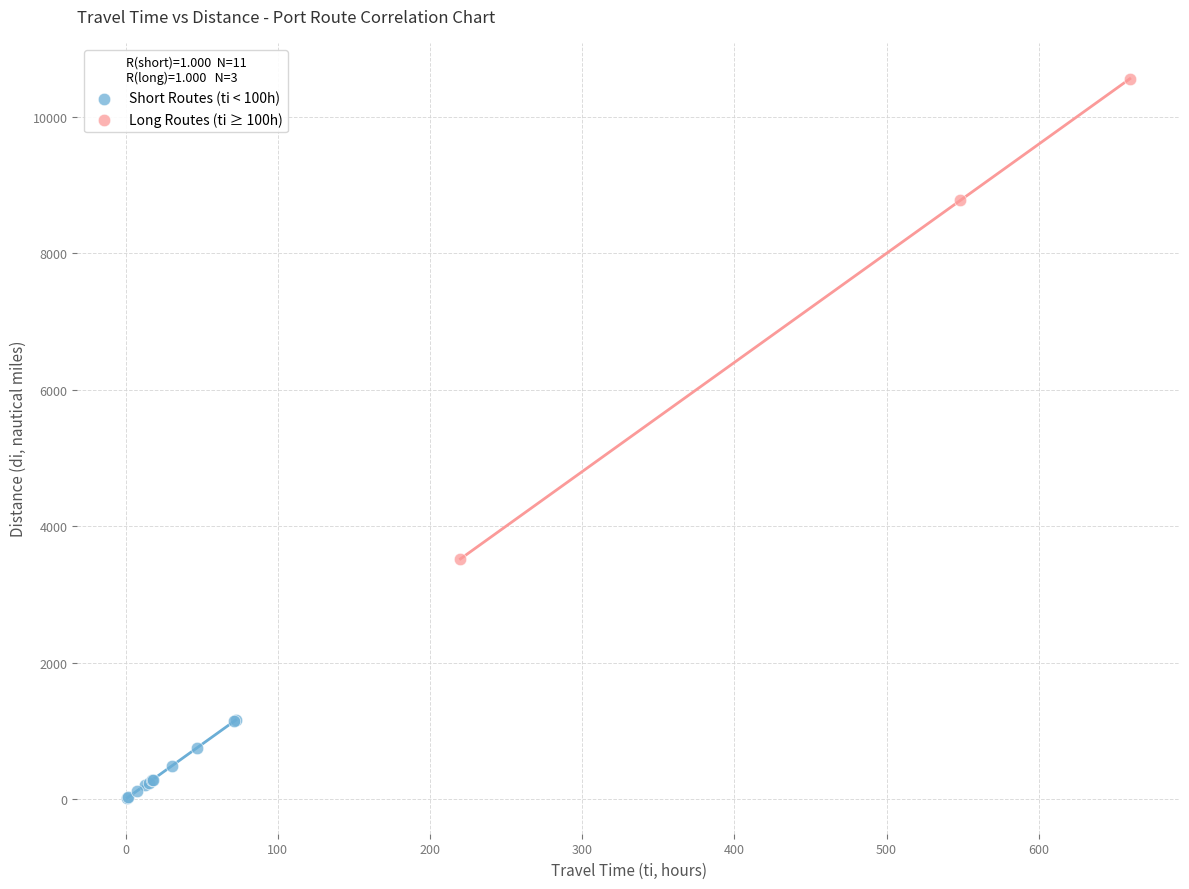

Which series reaches the minimum Y coordinate?

Short Routes (ti < 100h)